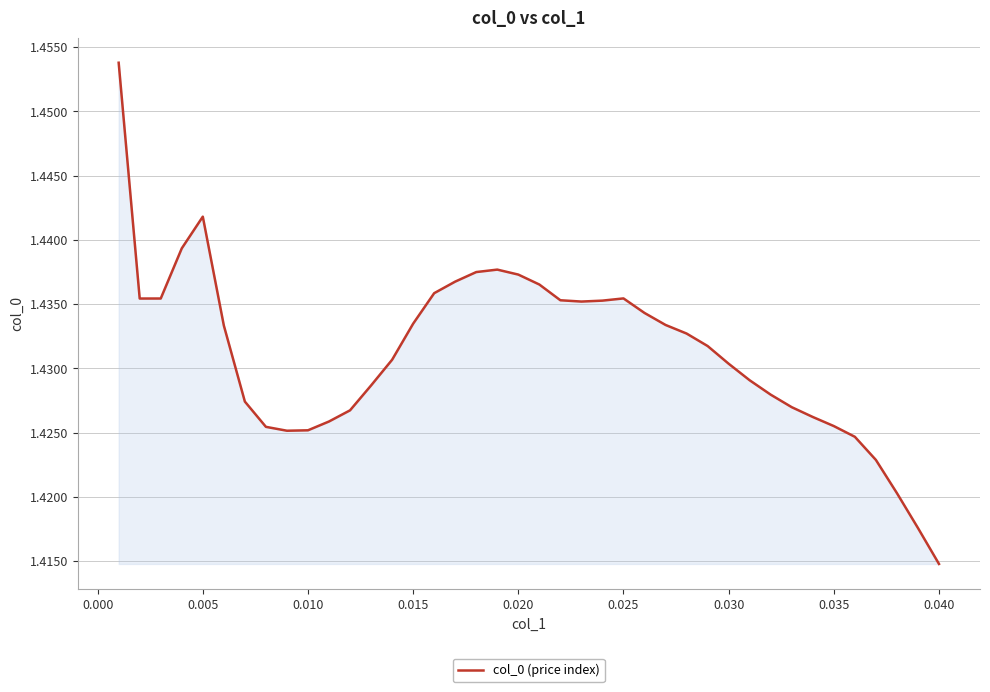

How many lines are shown in the chart?

1